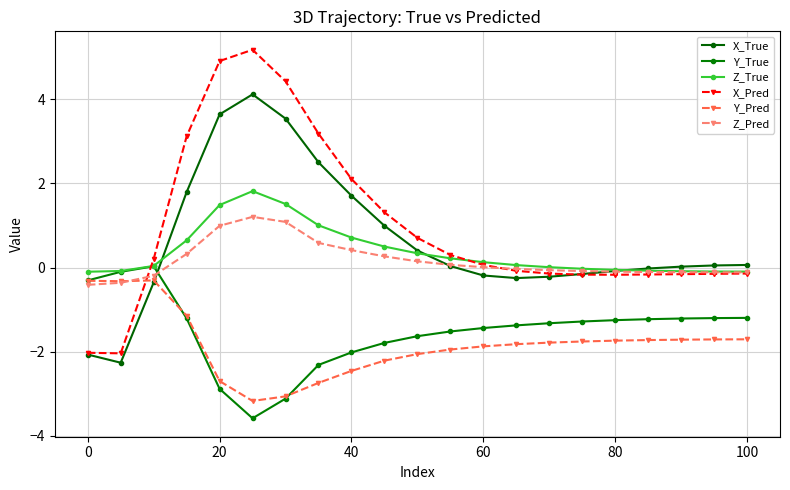

Count the number of categories in the chart.

21